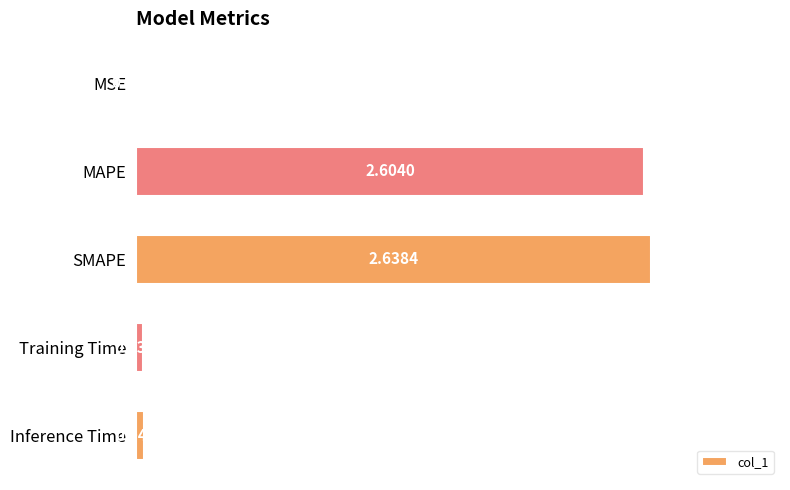

What is the sum of the values at SMAPE and MAPE?

5.2